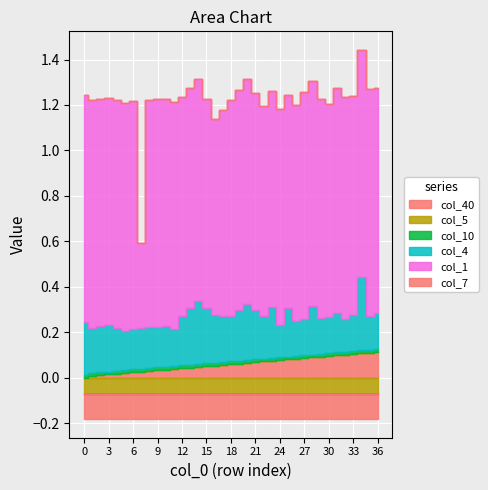

Which has a higher value, 11 or 1?

11